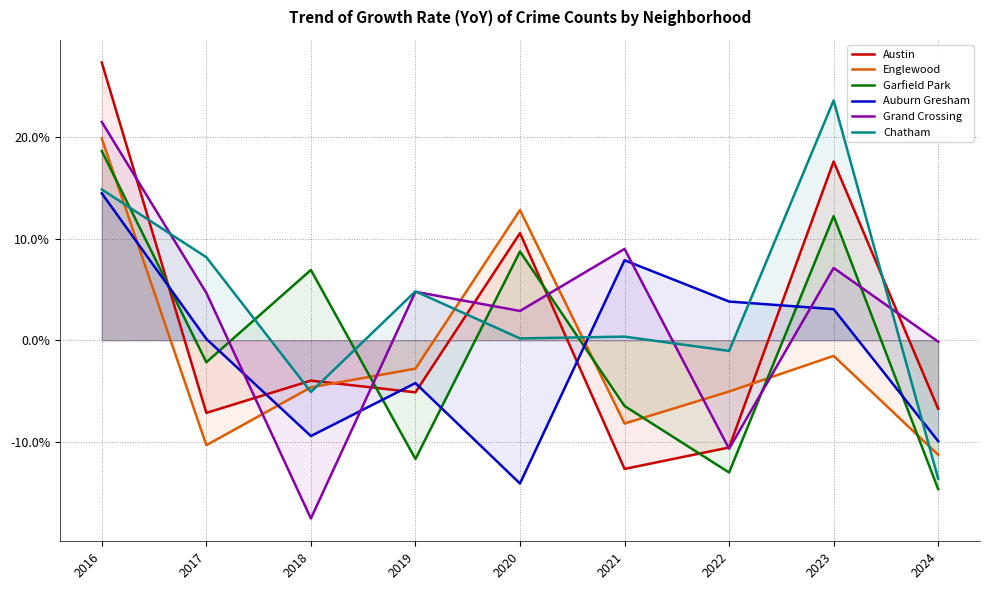

Rank the series at 2021 from lowest to highest value.

Austin, Englewood, Garfield Park, Chatham, Auburn Gresham, Grand Crossing